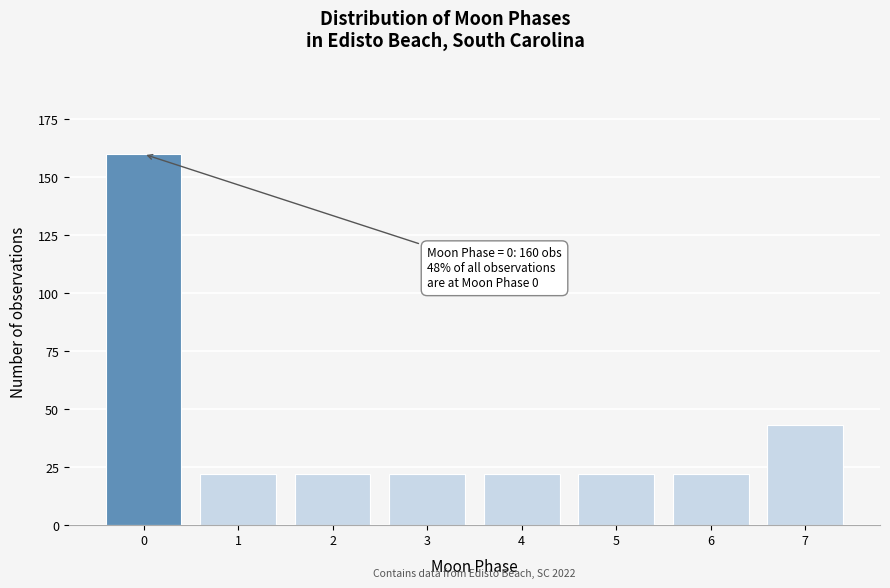

Reading left to right, transcribe all the data shown in this chart.

0=160	1=22	2=22	3=22	4=22	5=22	6=22	7=43